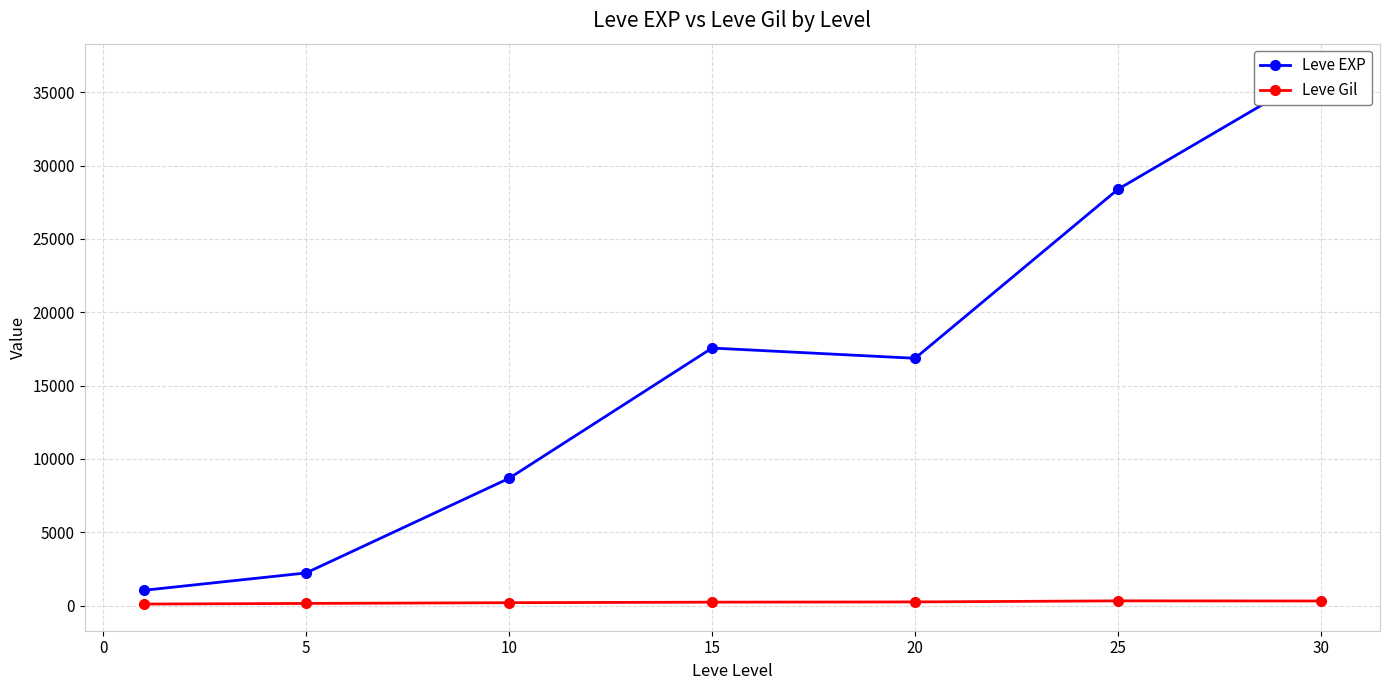

What is the minimum value for Leve EXP?

1048.0